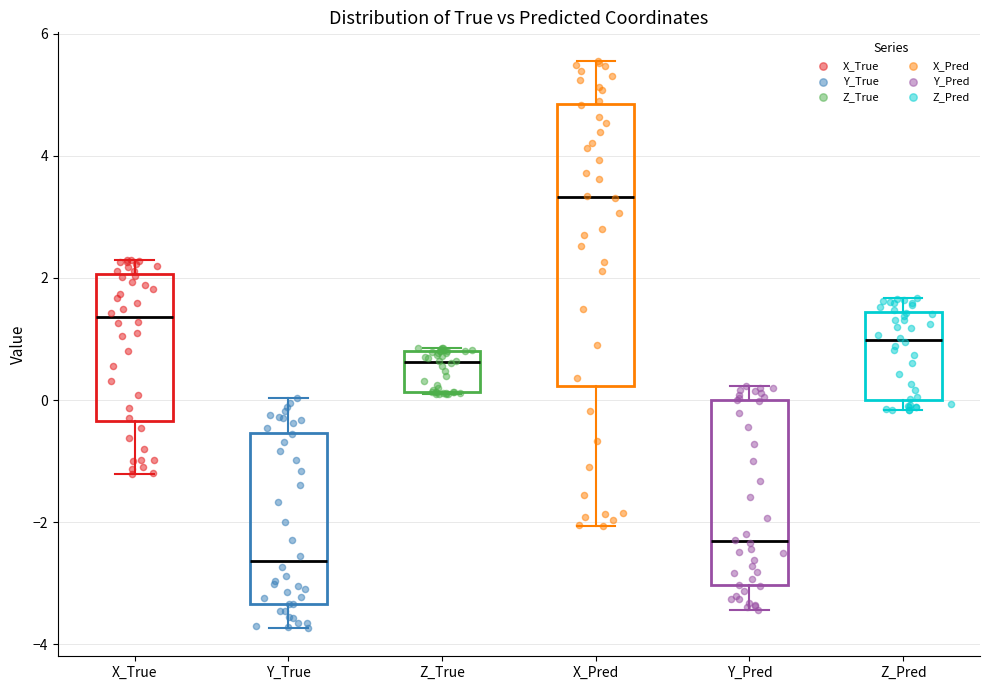

Reading left to right, transcribe this box plot: for each box, give where its median line is, the range the box spans, and where its two whiskers end, as read against the y-axis. The values are not printed on the chart, so give them approximately, as read against the axis.

X_True: median 1.4, box -0.4 to 2.0, whiskers -1.2 to 2.2
Y_True: median -2.6, box -3.4 to -0.6, whiskers -3.8 to 0.0
Z_True: median 0.6, box 0.2 to 0.8, whiskers 0.0 to 0.8
X_Pred: median 3.4, box 0.2 to 4.8, whiskers -2.0 to 5.6
Y_Pred: median -2.4, box -3.0 to 0.0, whiskers -3.4 to 0.2
Z_Pred: median 1.0, box 0.0 to 1.4, whiskers -0.2 to 1.6